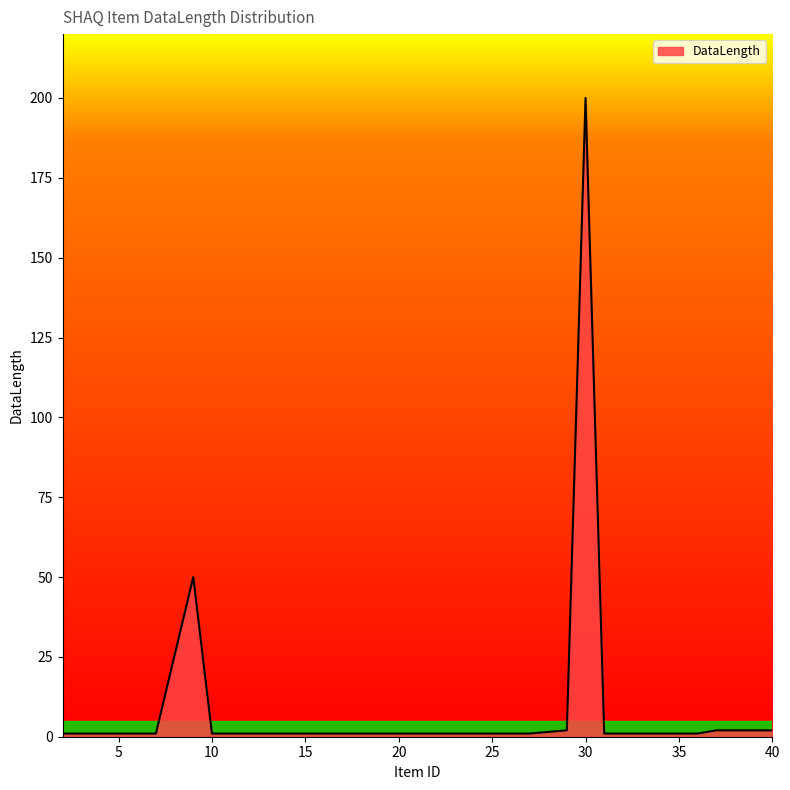

What is the smallest value displayed?

1